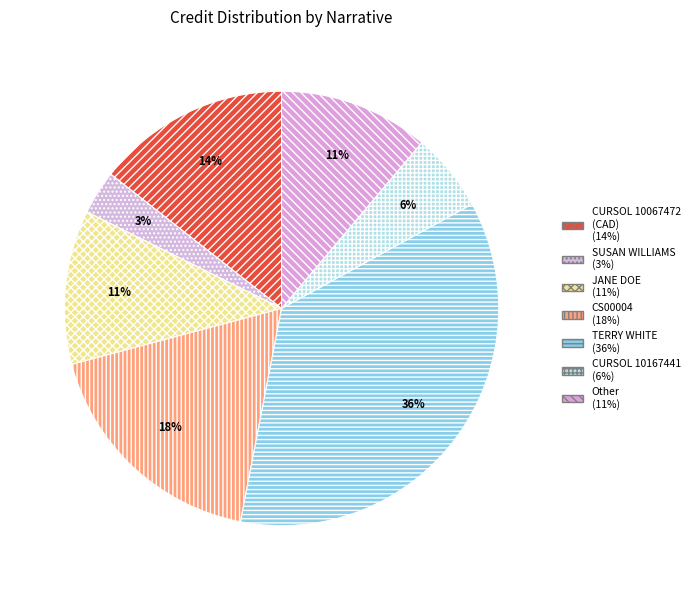

How many slices are in this pie chart?

7